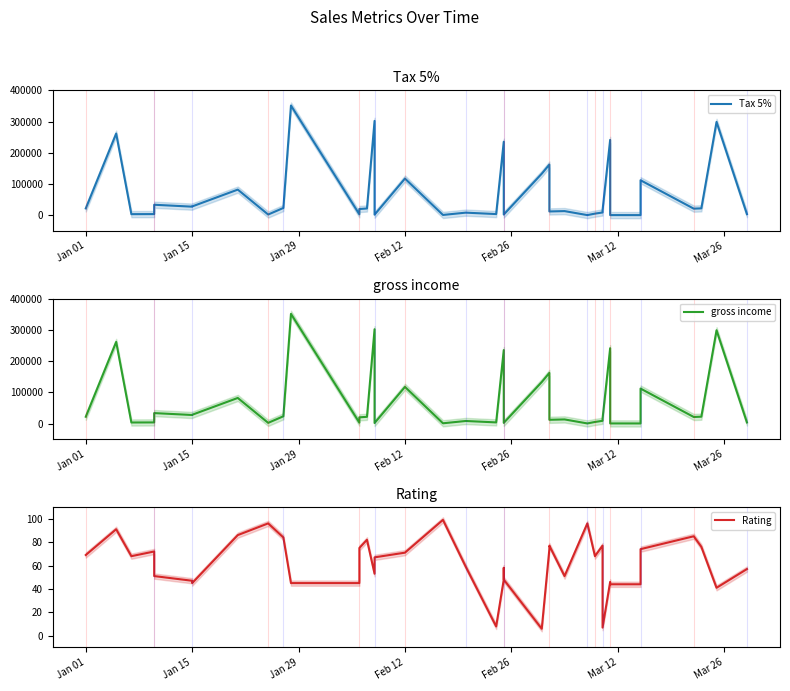

True or false: gross income and Rating cross at least once.

False